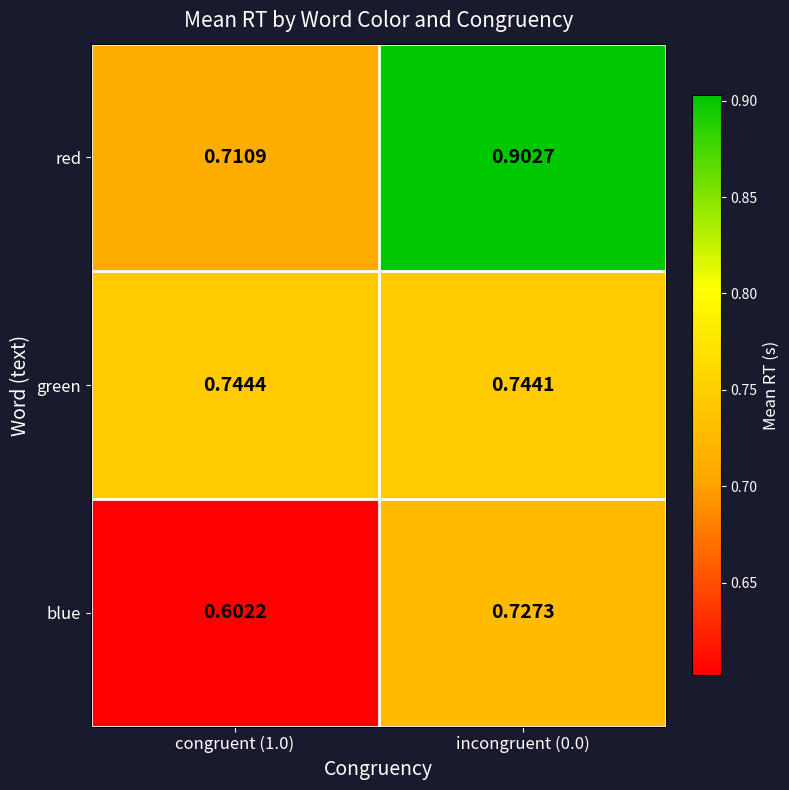

Which series has the largest total across all categories?

red